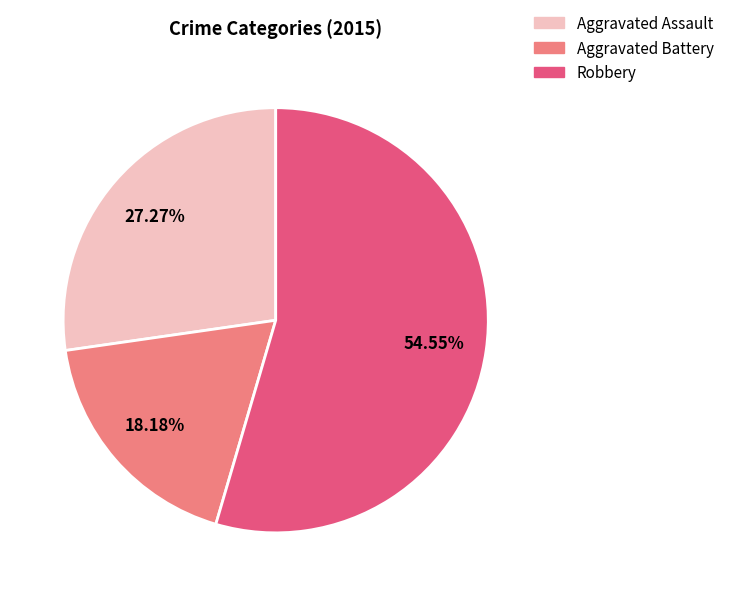

How many segments does this pie chart have?

3